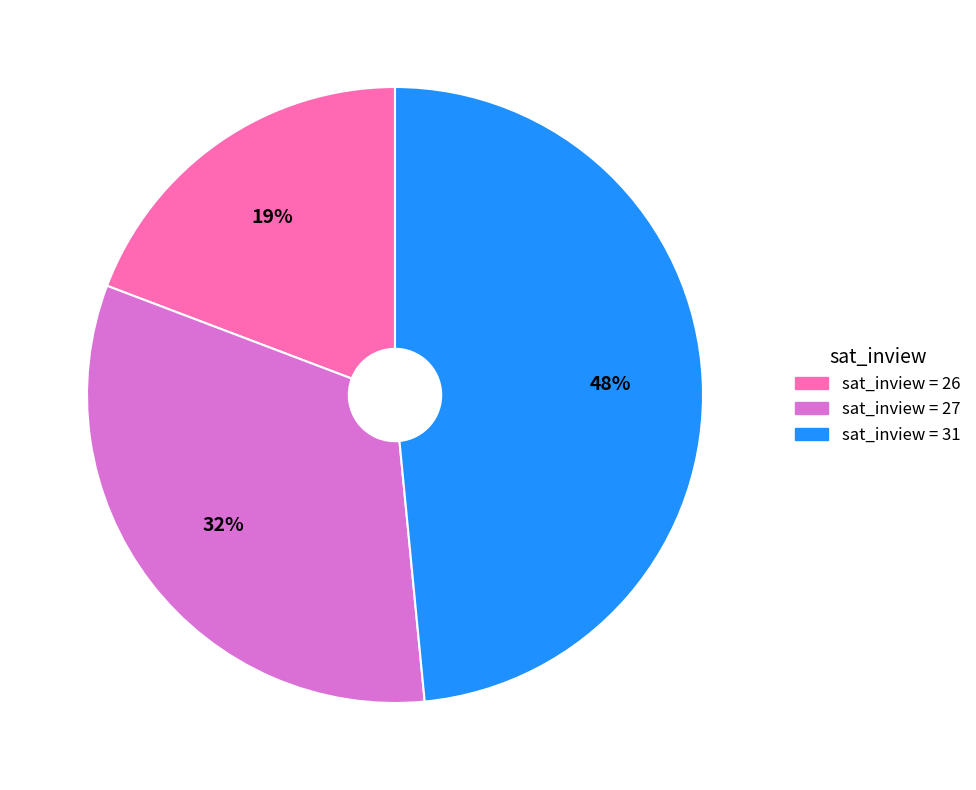

To the nearest percent, what is the average slice percentage?

33%